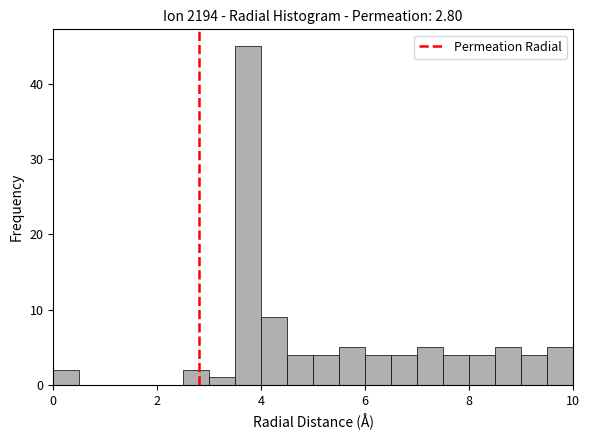

Around what value on the x-axis is the tallest bar? Give the approximate position of its centre, as read against the axis.

3.8